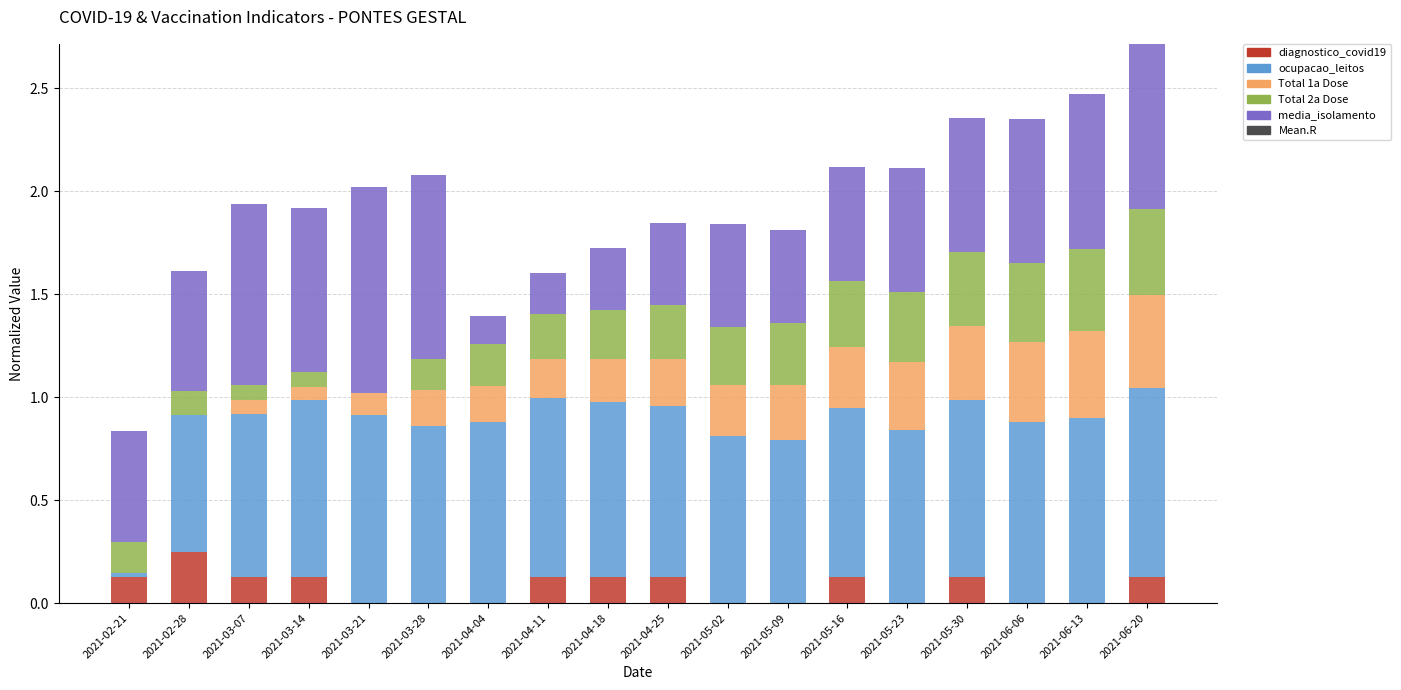

What is the total value across all series at 2021-04-04?

1.4